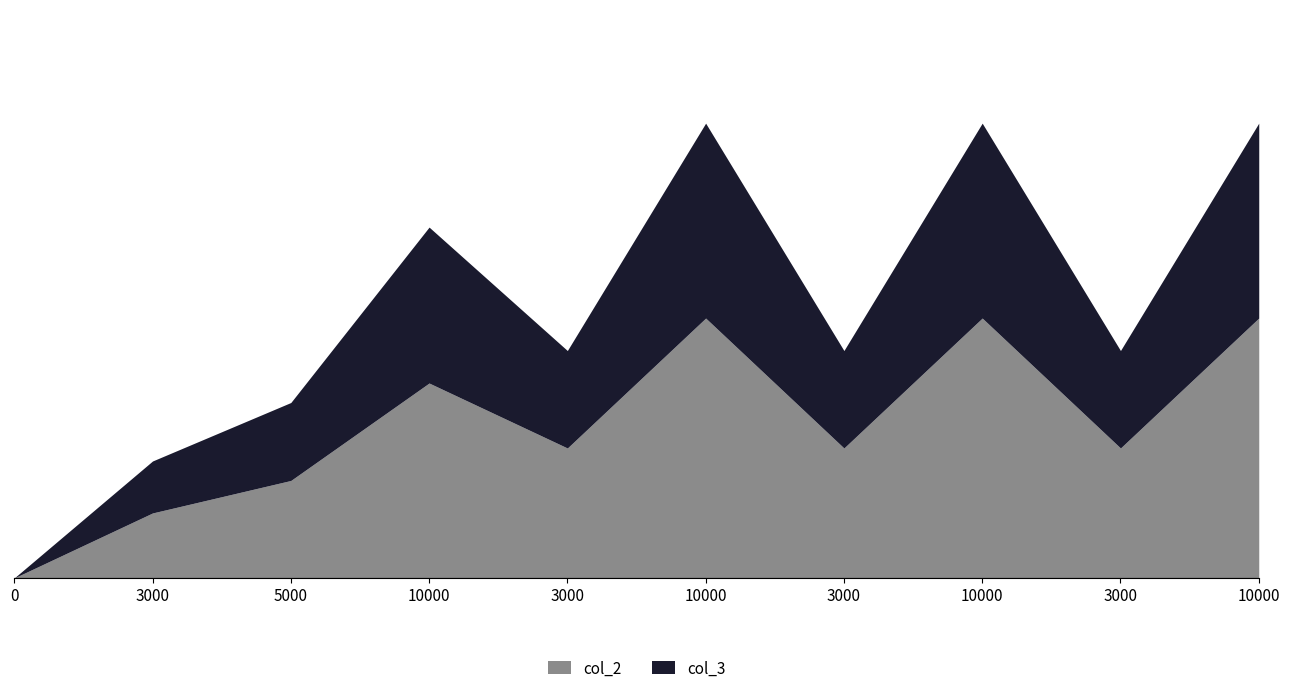

Is it true that col_2 equals 72 at 3000?

False